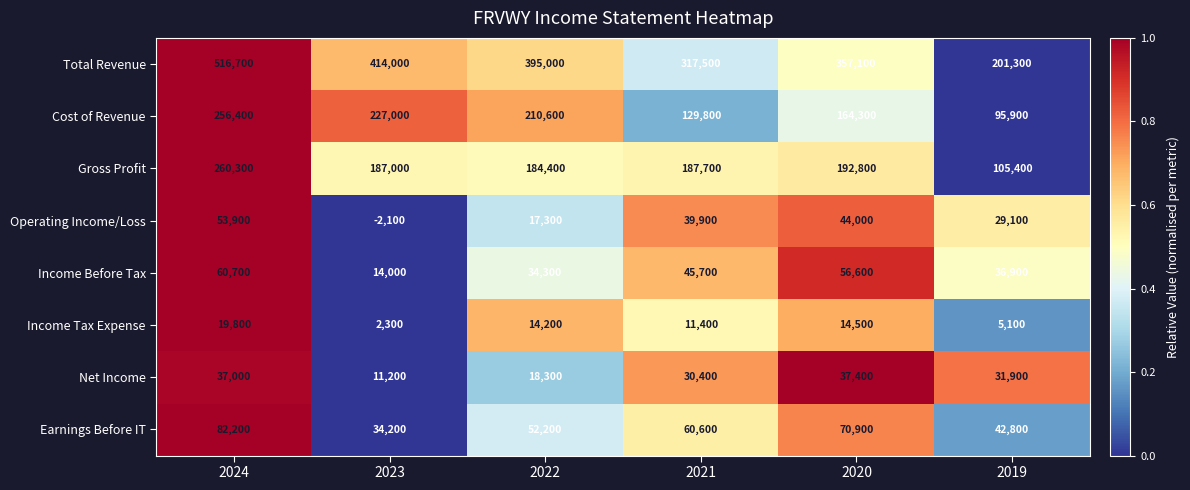

Between 2021 and 2019, which series saw the biggest shift?

Total Revenue